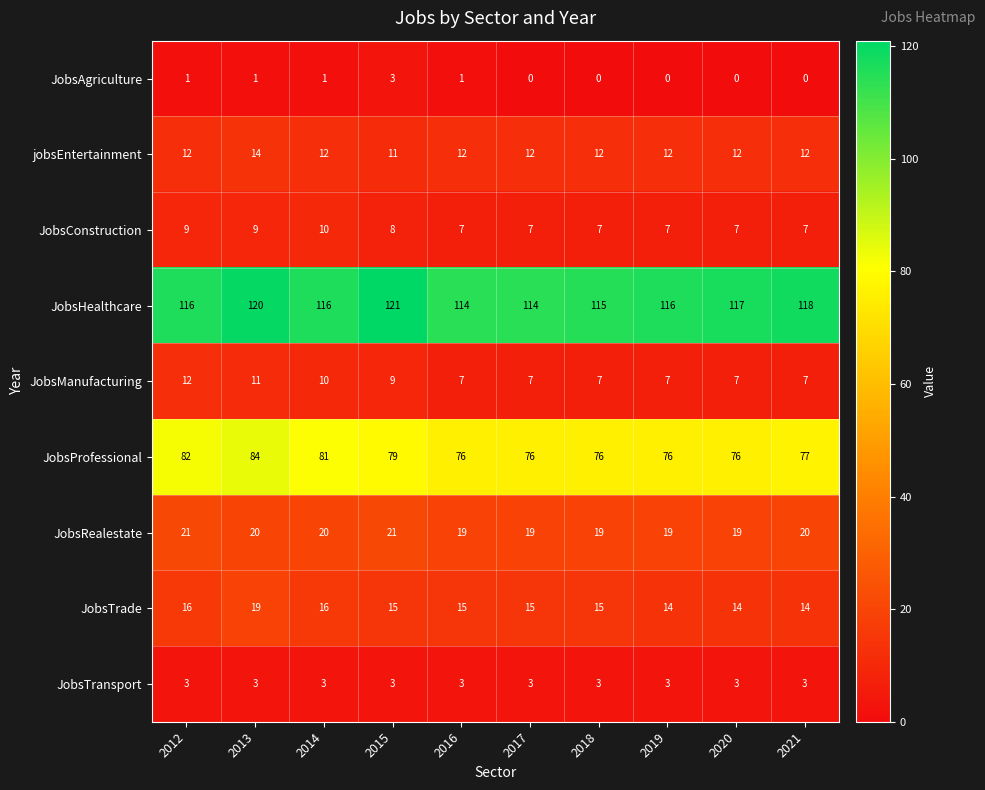

Count the number of categories in the chart.

10